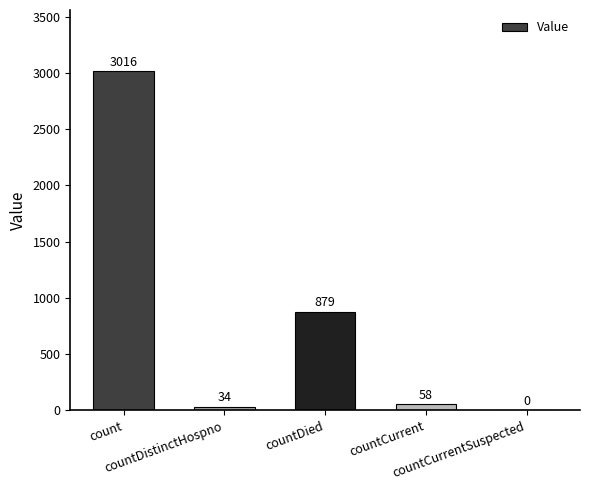

What is the change in value from count to countDistinctHospno?

-2982